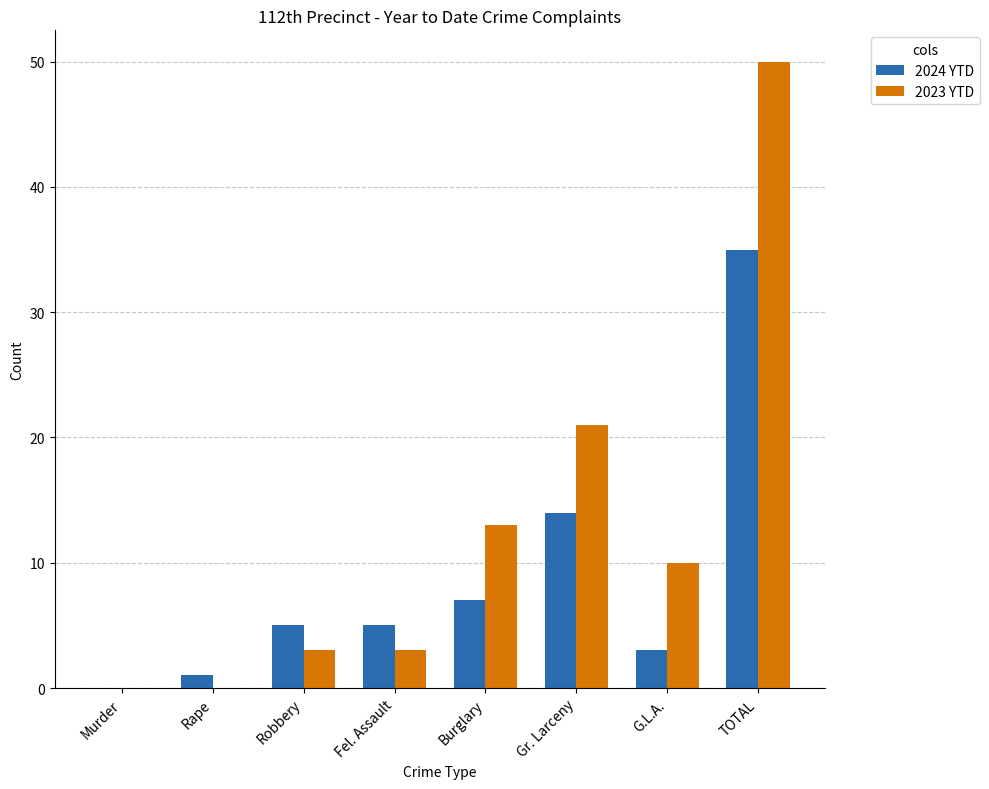

Reading left to right, extract all data points from this chart.

2024 YTD: 0	1	5	5	7	14	3	35
2023 YTD: 0	0	3	3	13	21	10	50